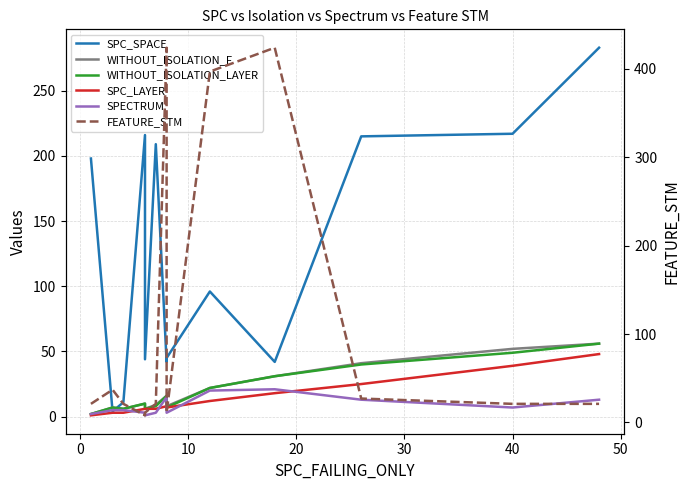

What is the sum of all SPECTRUM values?

111